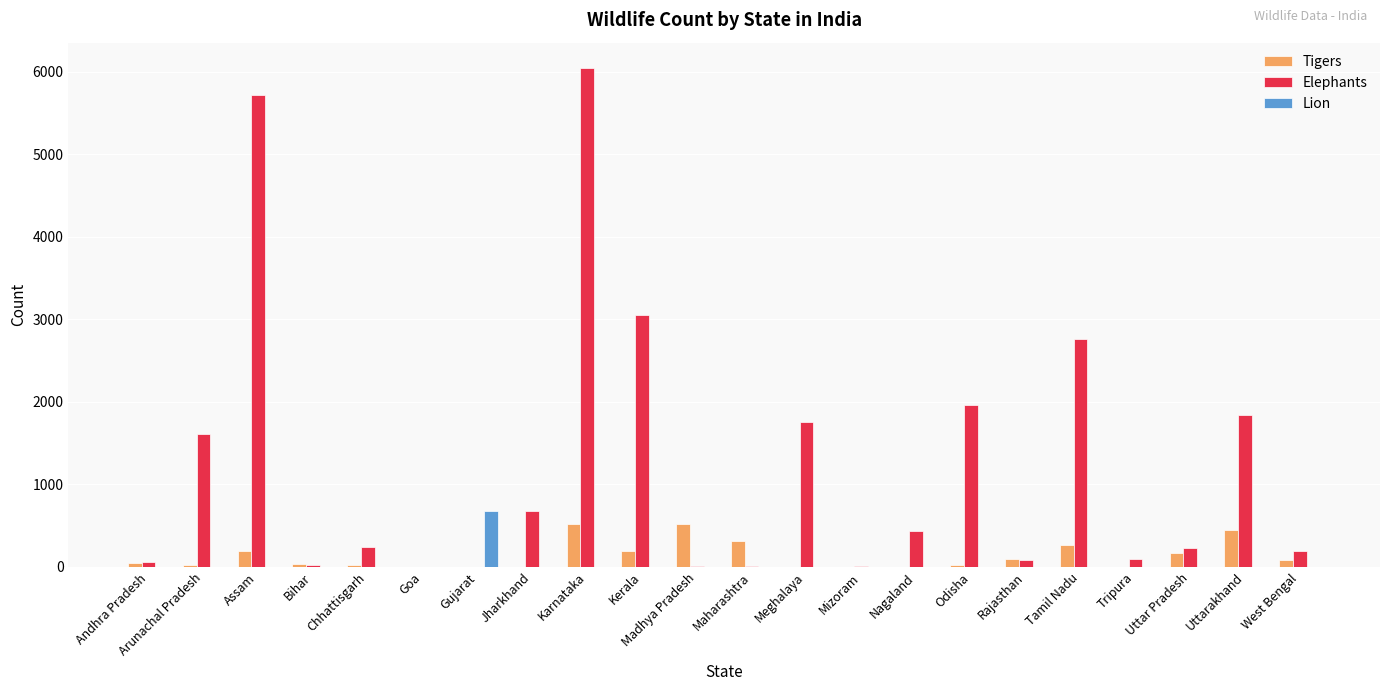

Which series has the largest range (max minus min)?

Elephants